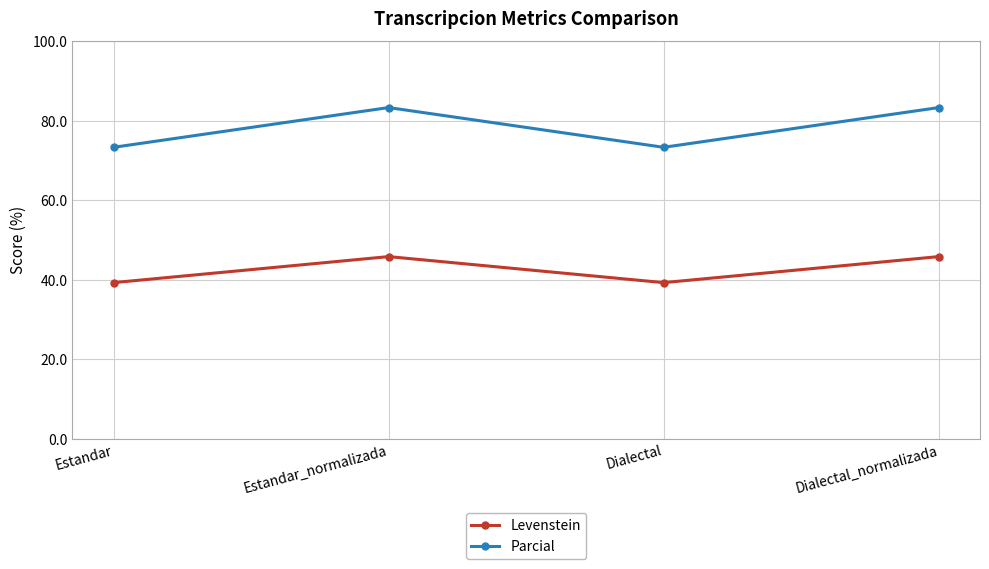

The Parcial series shows 73.3 at Estandar. True or false?

True